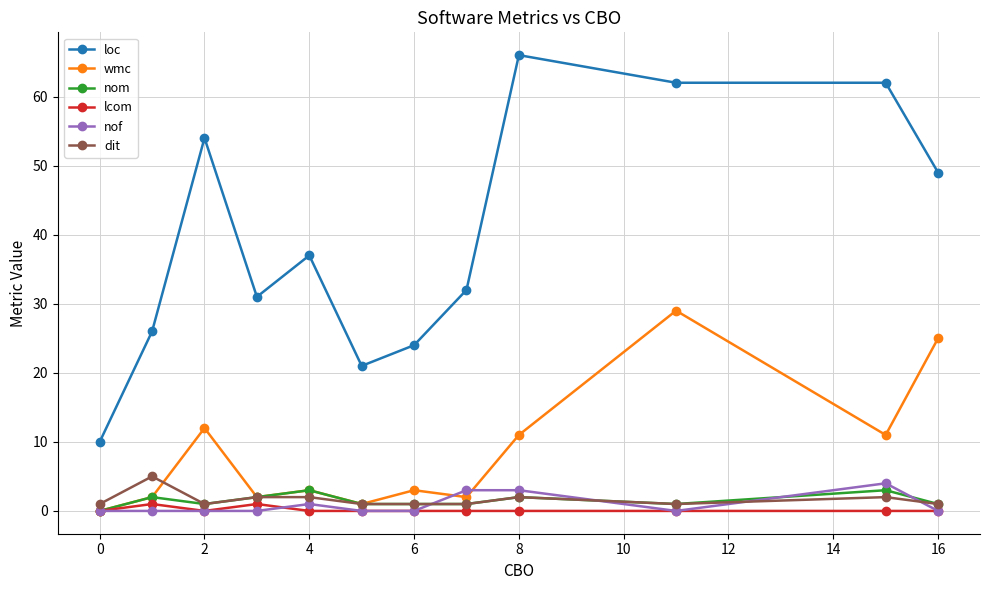

Does the chart display data point markers on the line(s)?

Yes